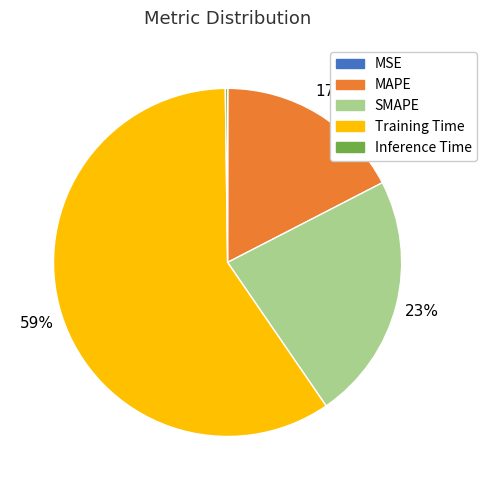

The MAPE slice represents 30% of the pie. True or false?

False